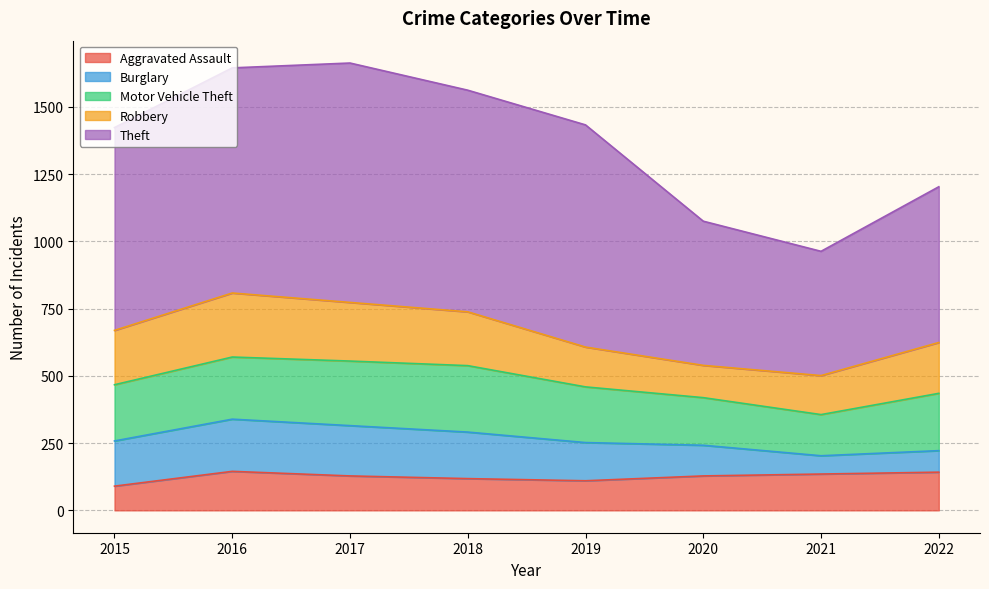

What is the difference between the second highest and second lowest values in the Robbery series?

73